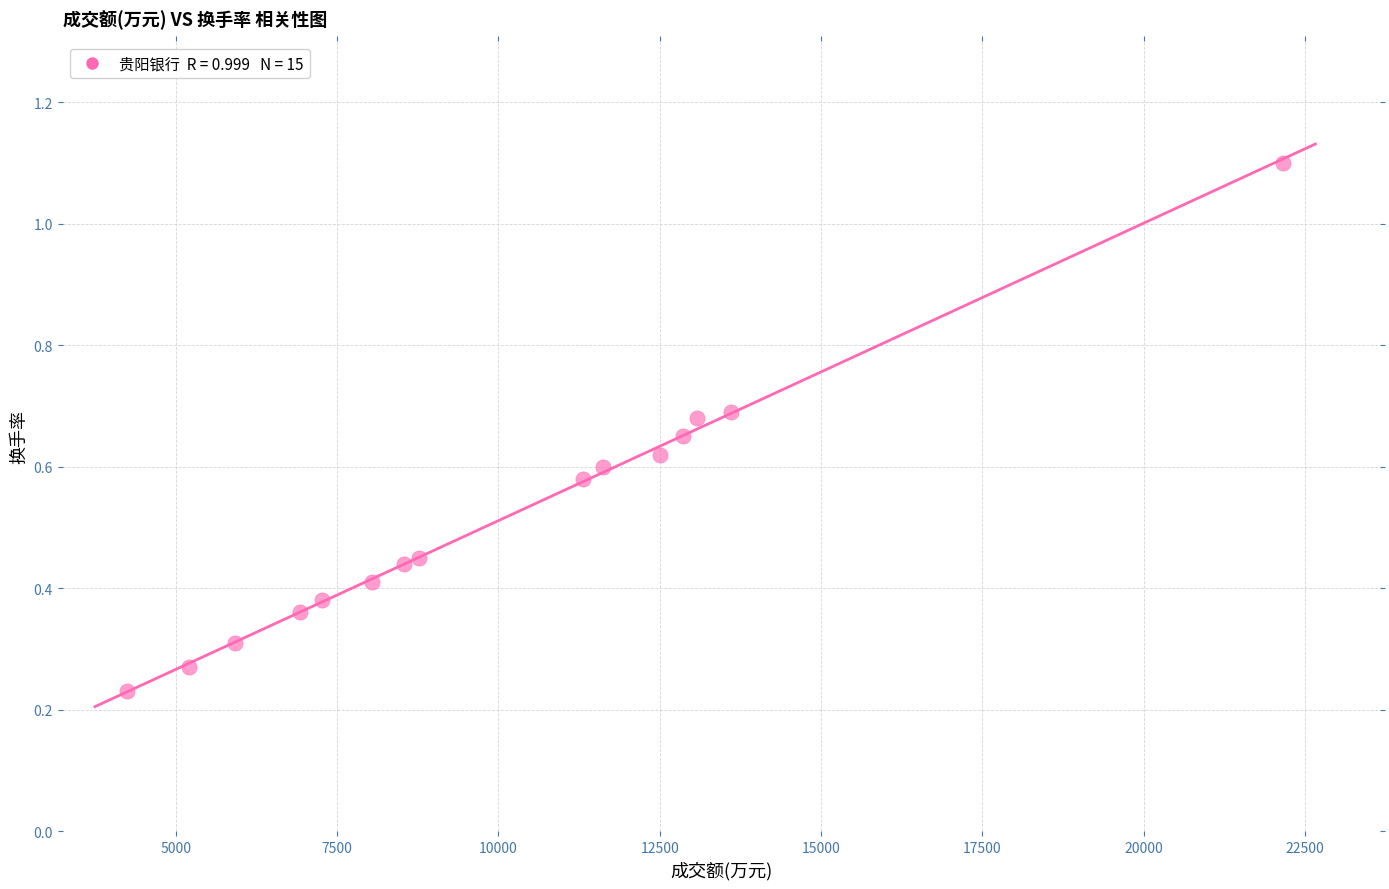

What is the range of Y values (max minus min)?

0.9